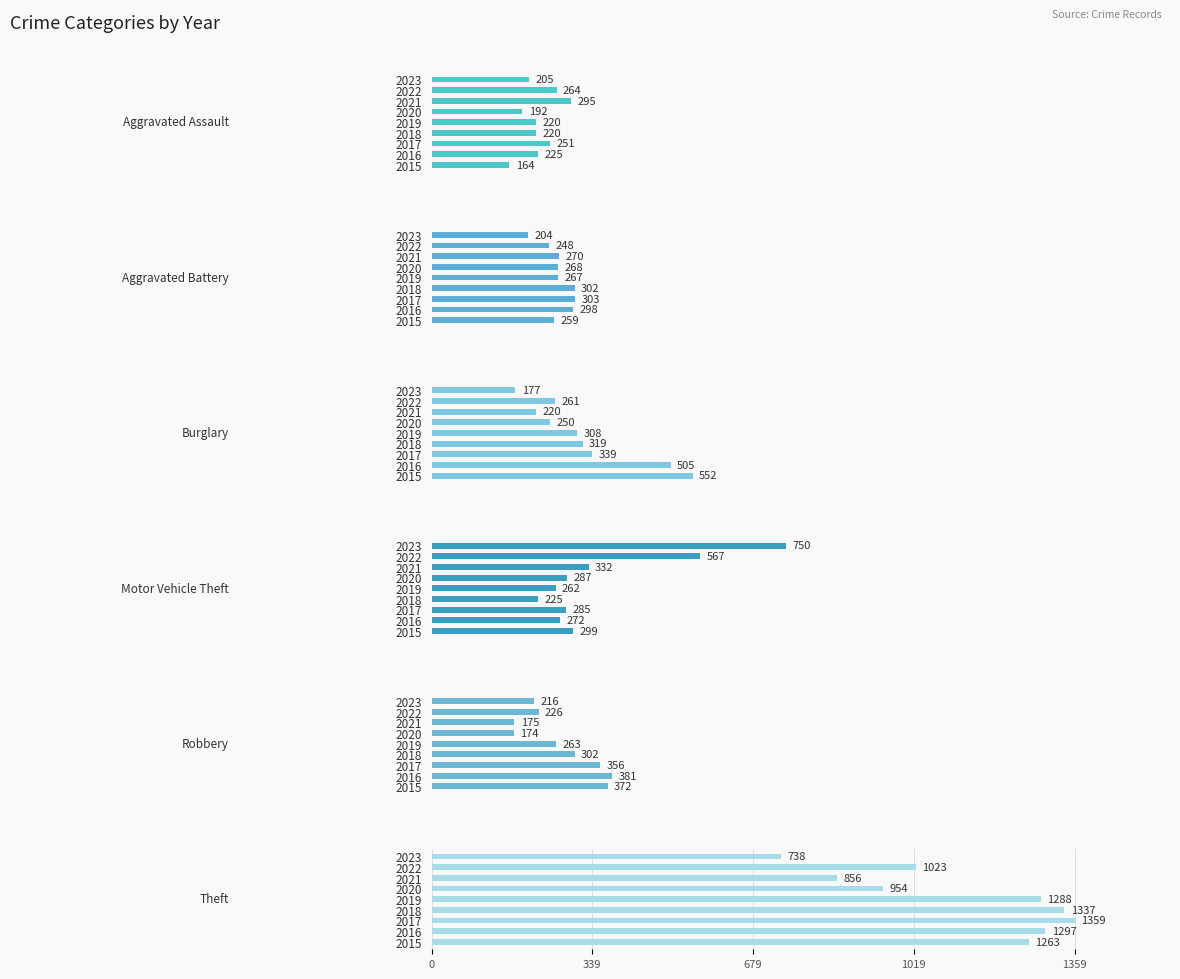

Is the value of Burglary at 2015 greater than the value of Robbery at 2015?

Yes